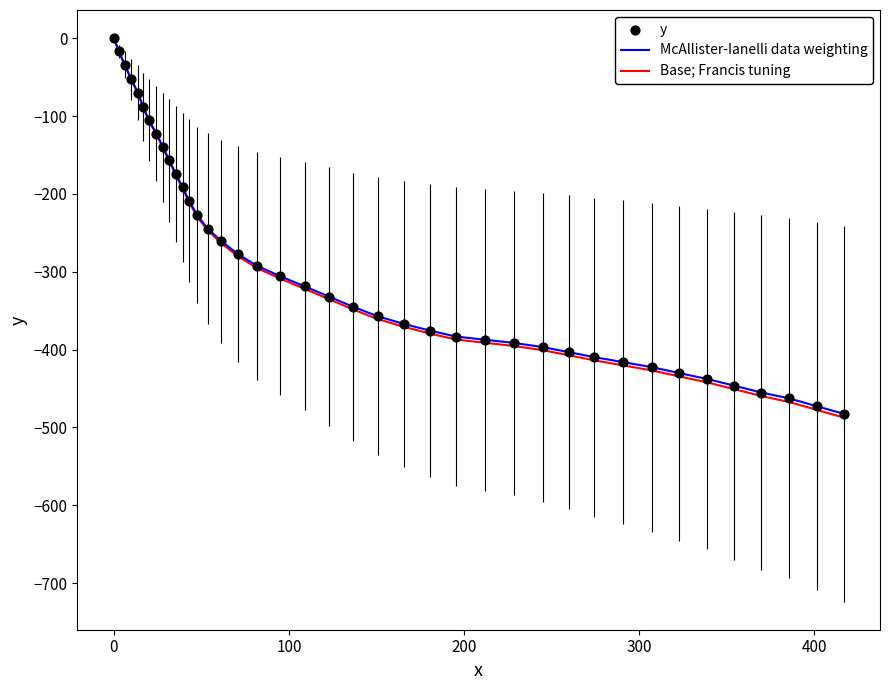

Which series has the largest range (max minus min)?

Base; Francis tuning